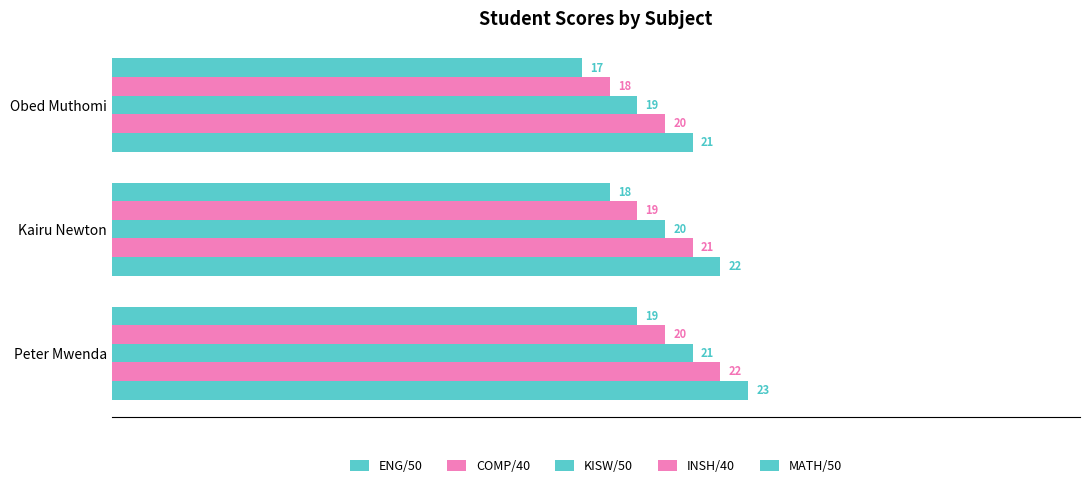

How many categories are shown in the chart?

3